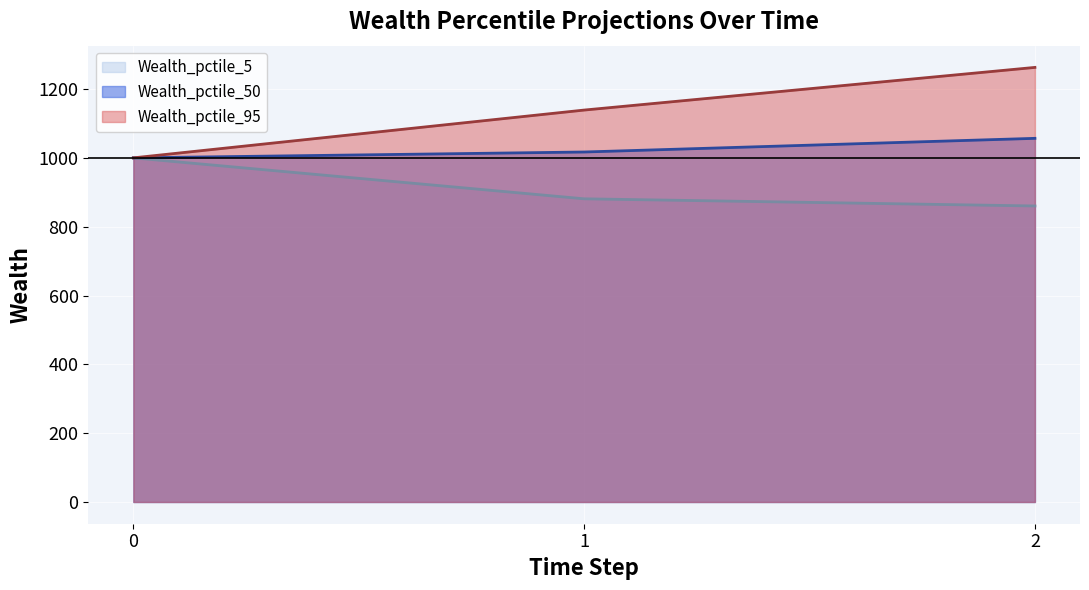

Where is Wealth_pctile_5 nearest to the value 930?

1